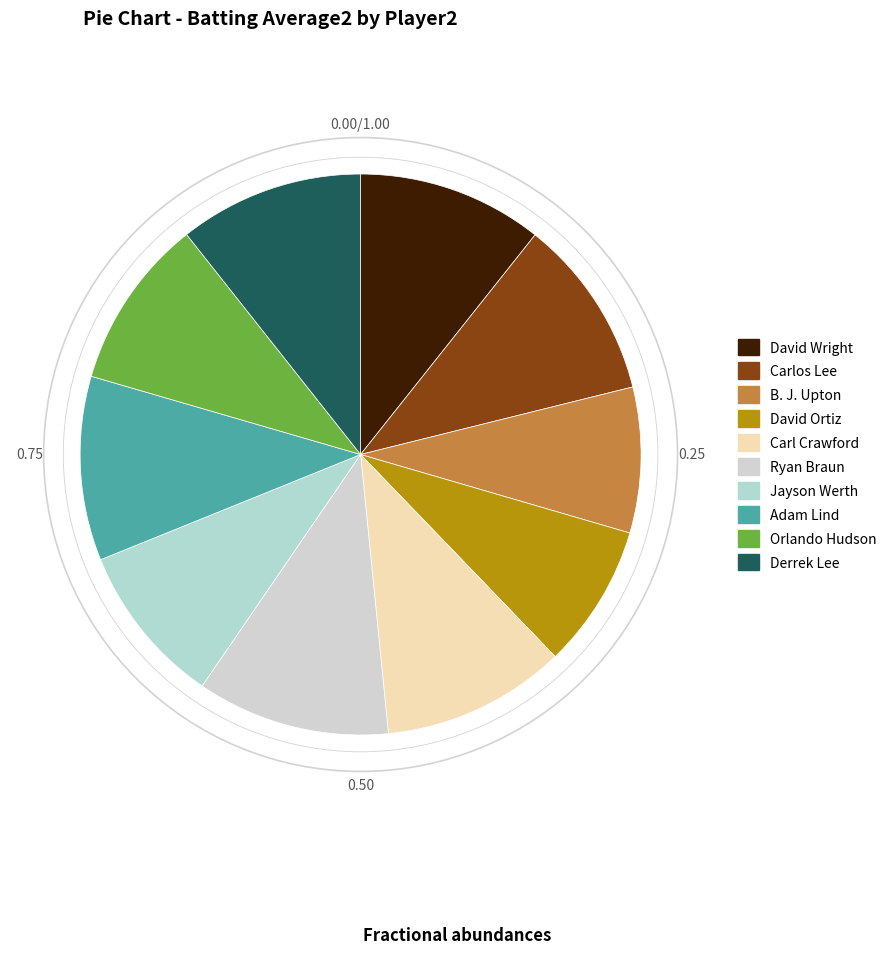

Which has a higher value, David Wright or Carlos Lee?

David Wright